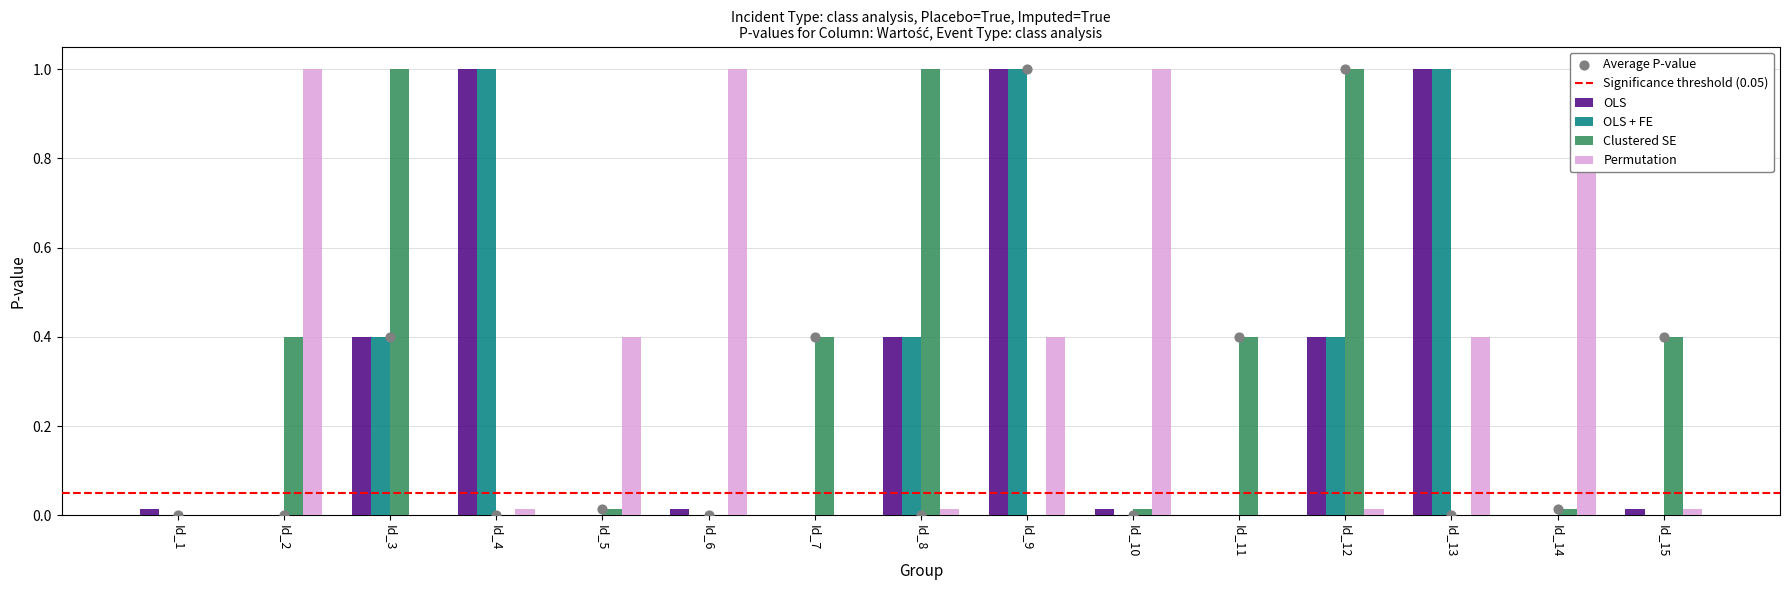

What is the total value across all series at Id_10?

1.0